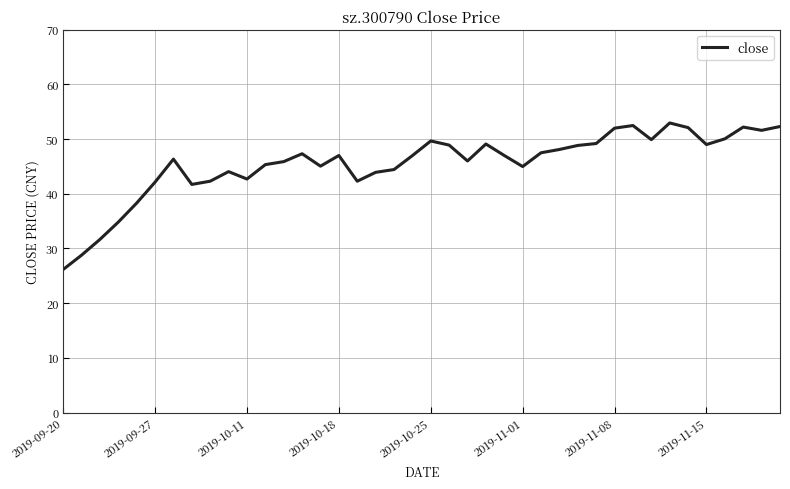

What is the maximum value shown in the chart?

53.0